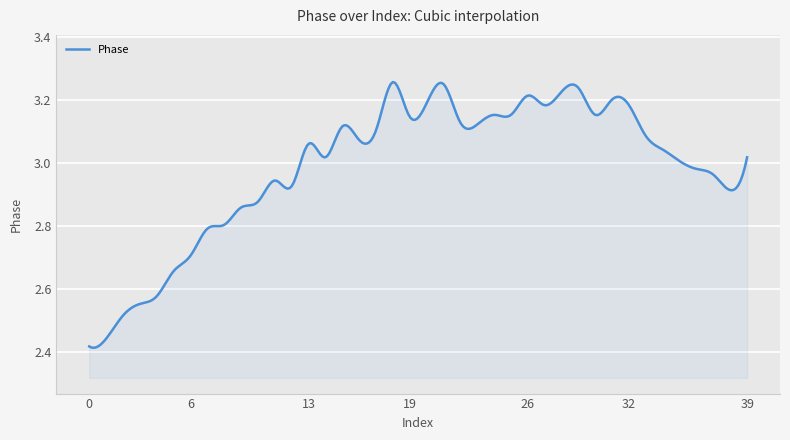

Is this an area chart (filled region under the line)?

Yes